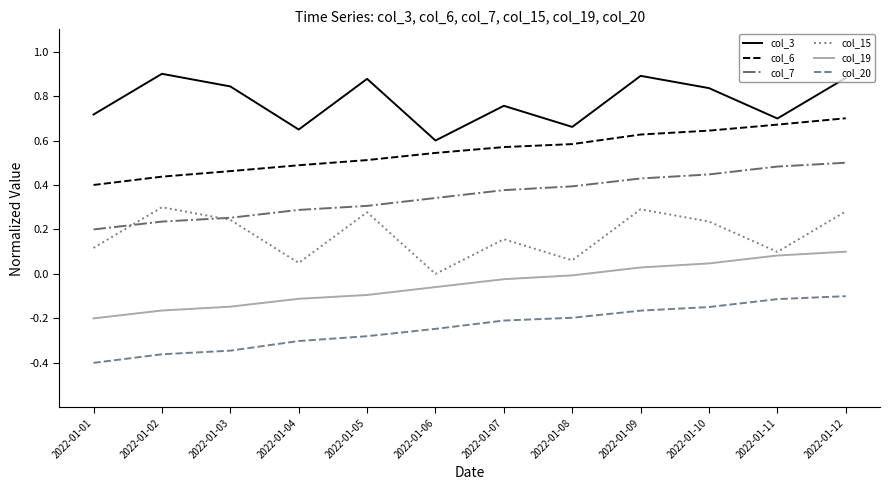

The col_7 series shows 0.7 at 2022-01-12. True or false?

False